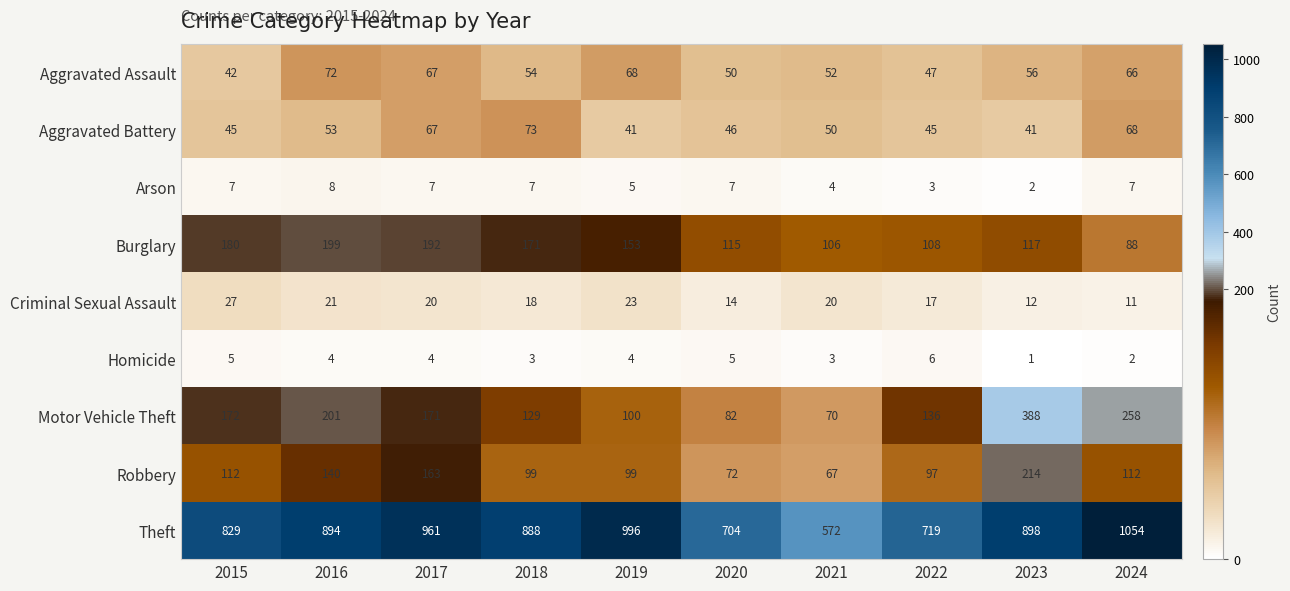

At which category does the chart reach its minimum across all series?

2023